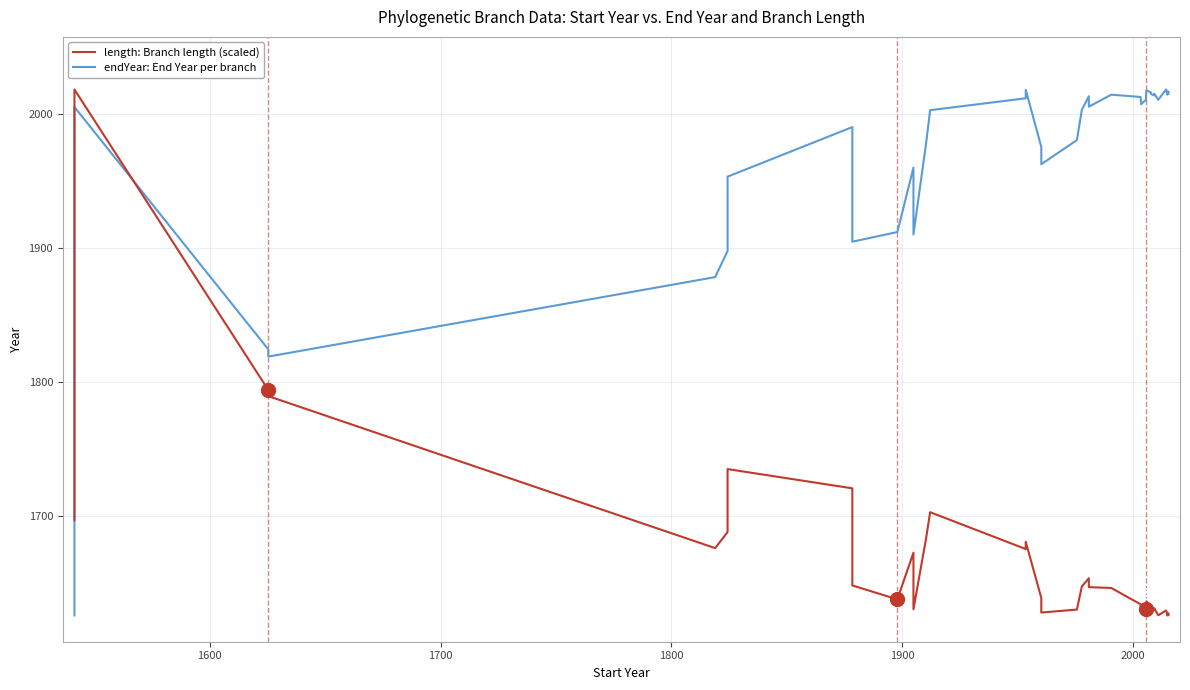

What is the difference between the second highest and minimum values in the endYear: End Year per branch series?

393.0